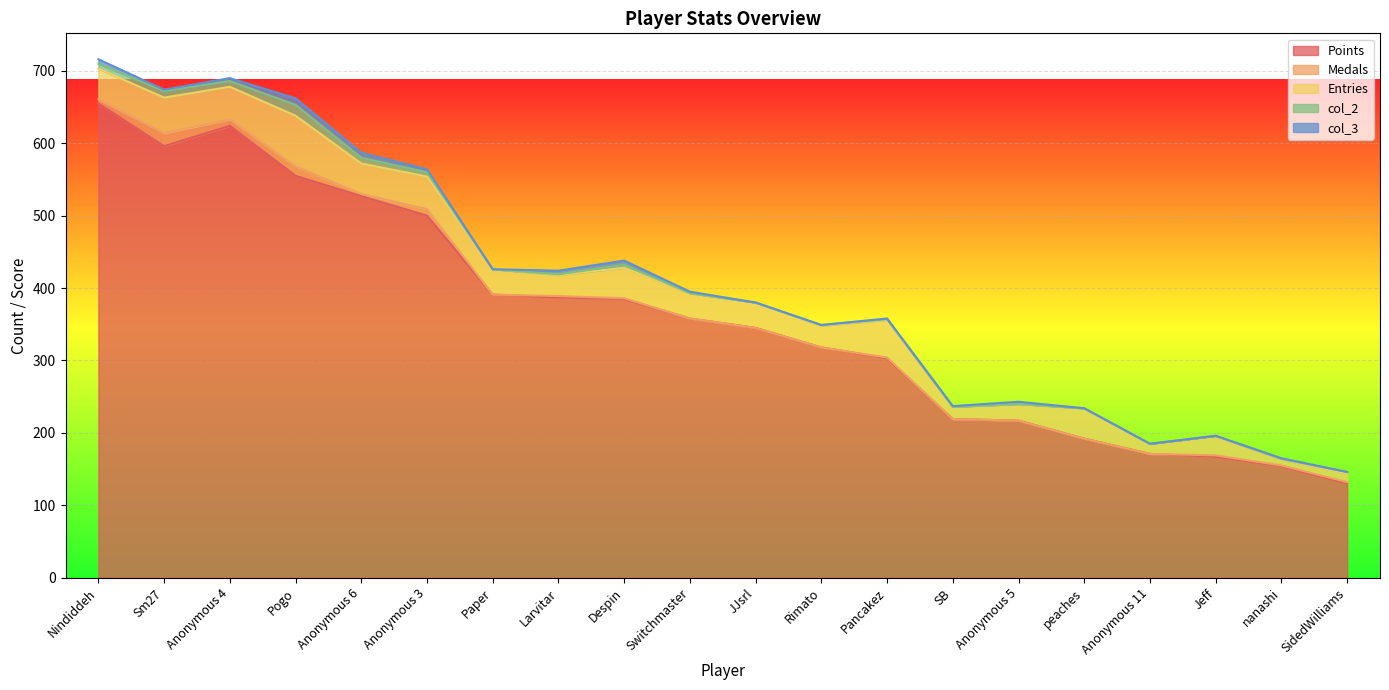

The col_2 series shows 0 at Anonymous 11. True or false?

True